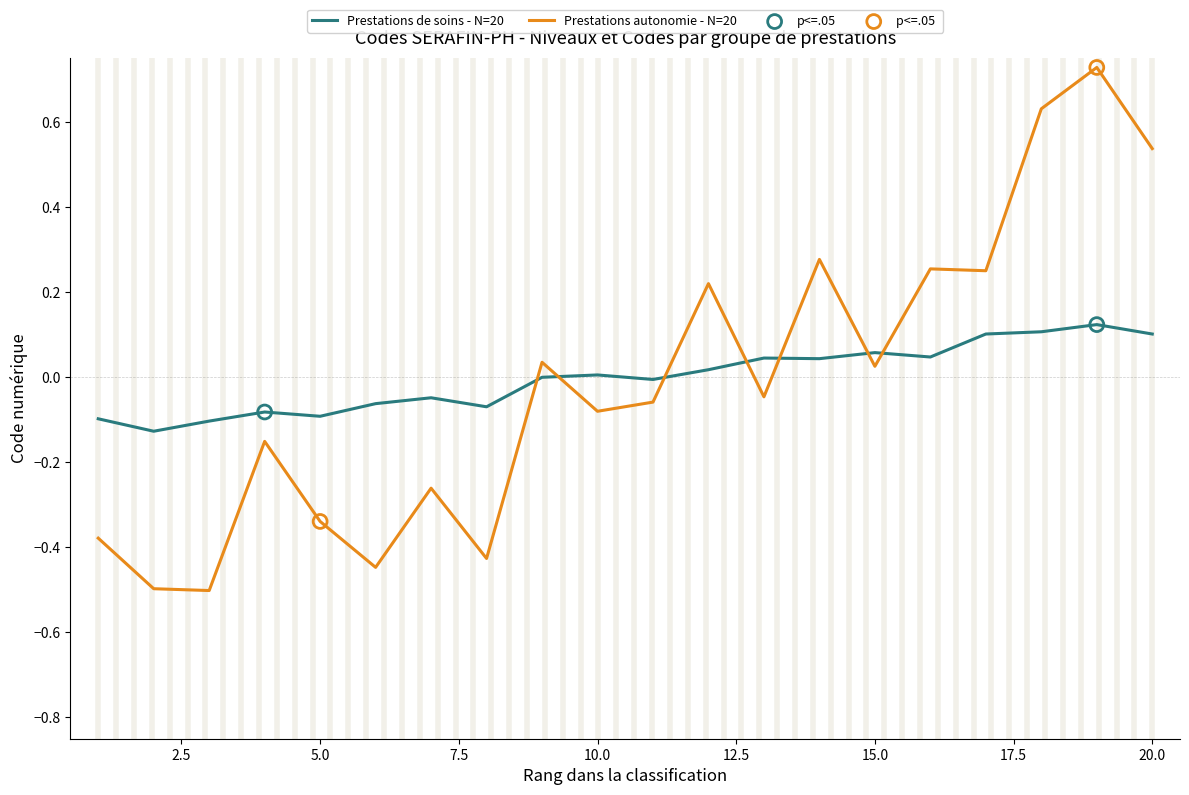

True or false: Prestations autonomie - N=20 and Prestations de soins - N=20 cross at least once.

True